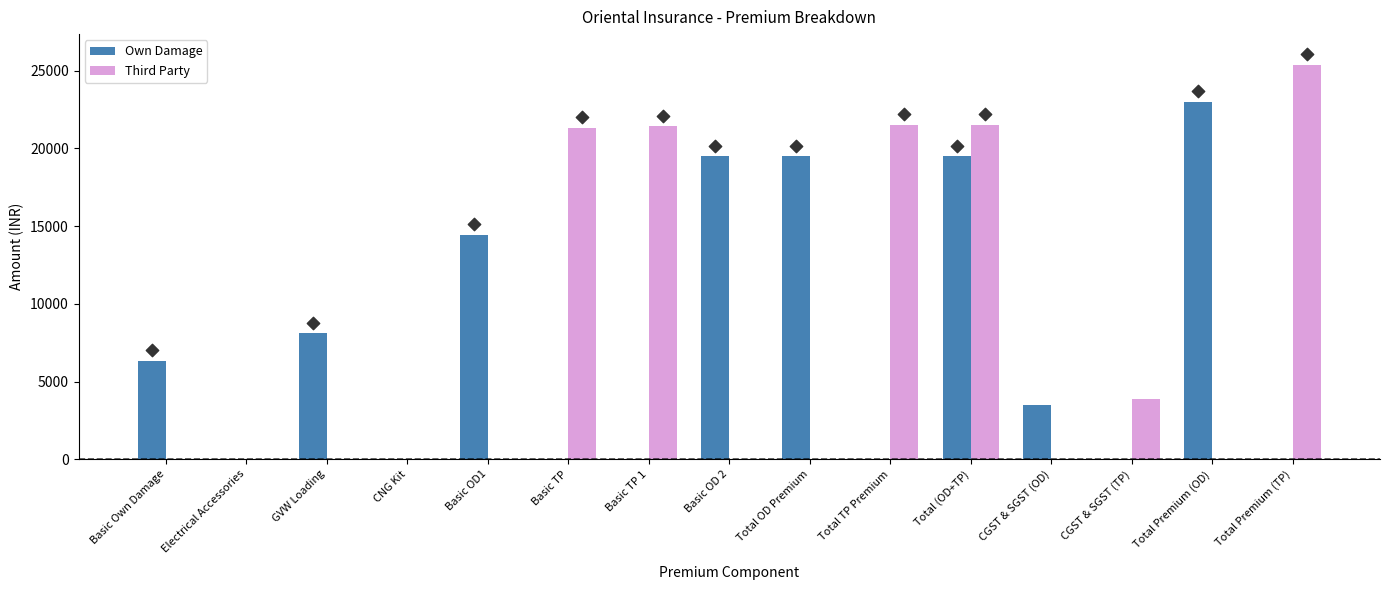

What is the total value across all series at Basic TP?

21318.0